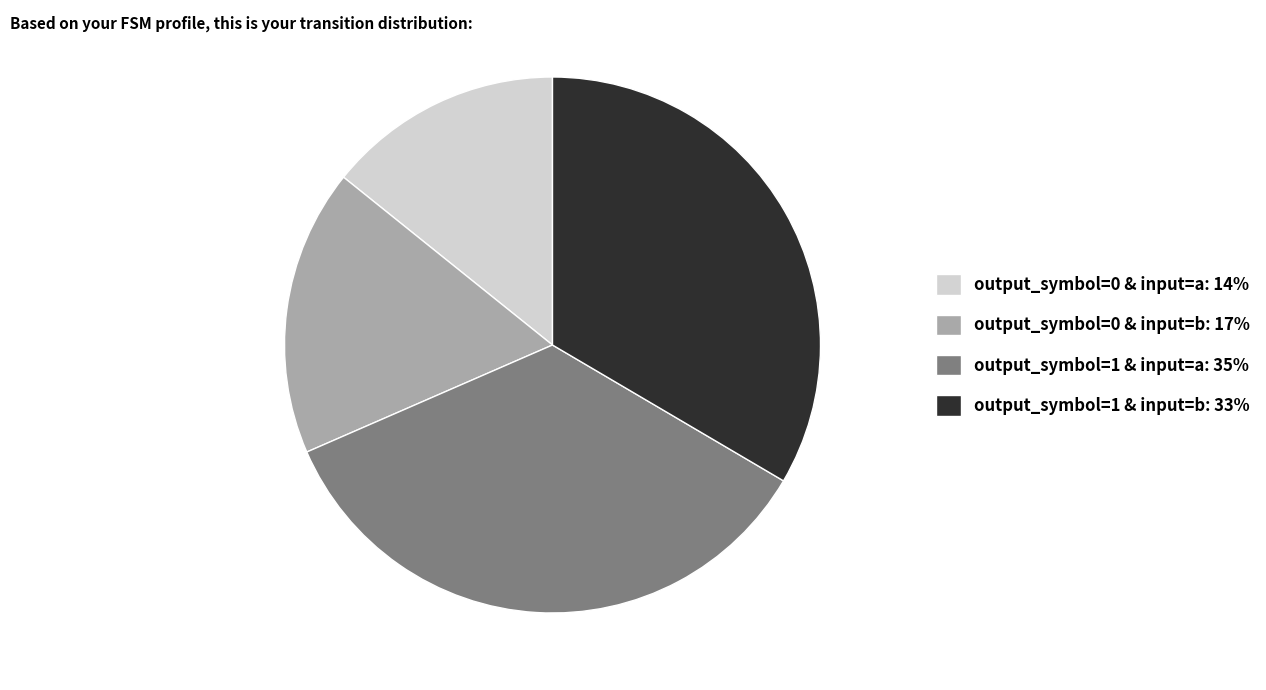

How many slices are in this pie chart?

4